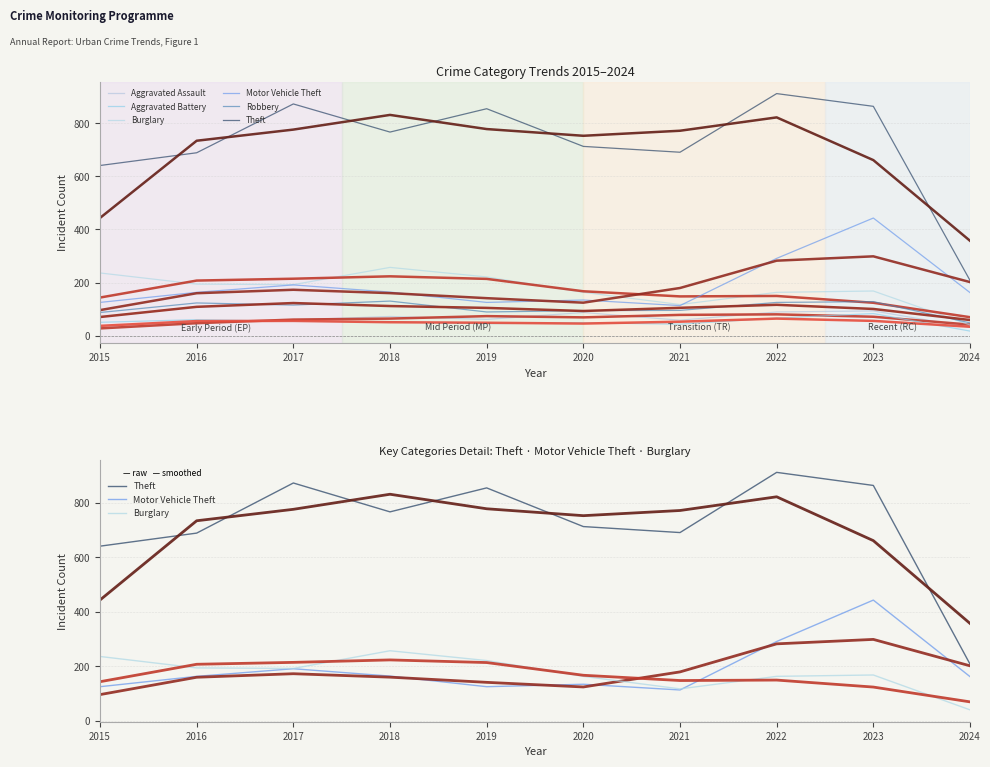

What is the average value of the Aggravated Assault series?

63